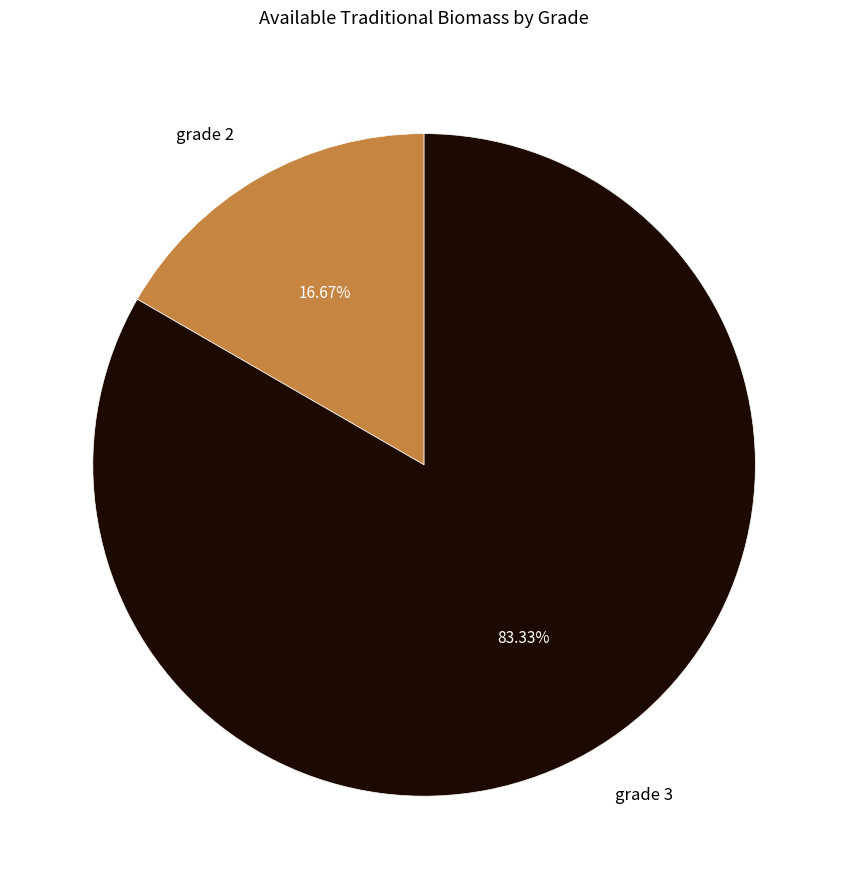

What is the ratio of the value at grade 3 to the value at grade 2?

5.0